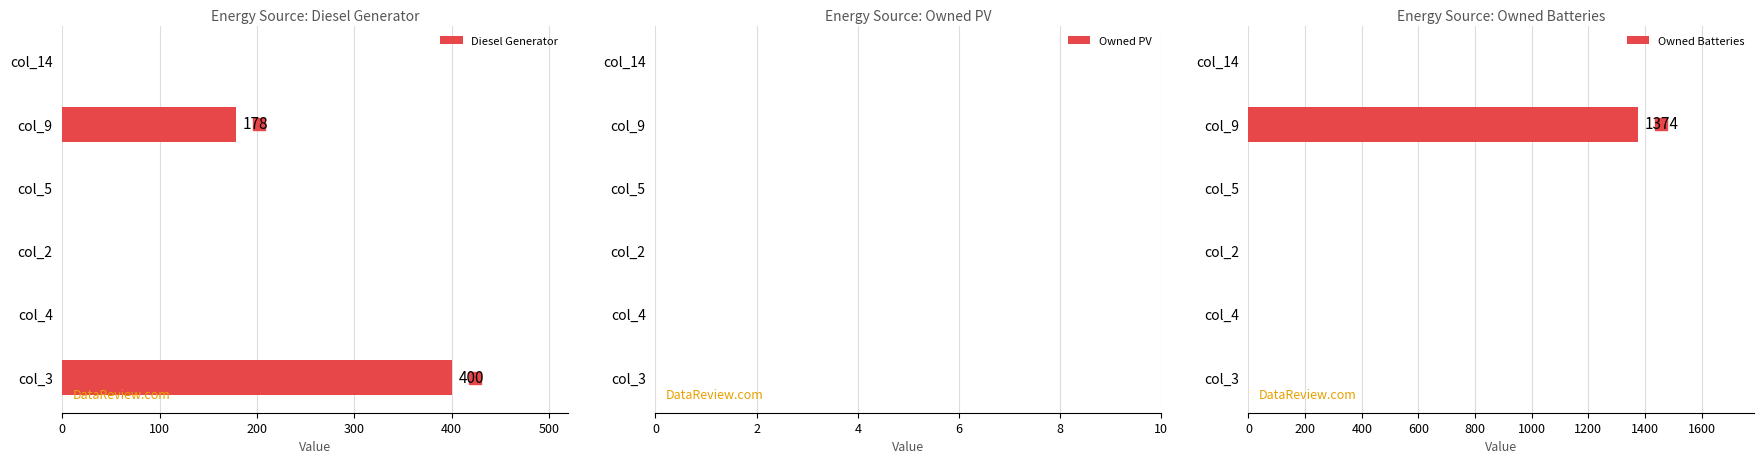

Which category has the highest value in the Diesel Generator series?

col_3